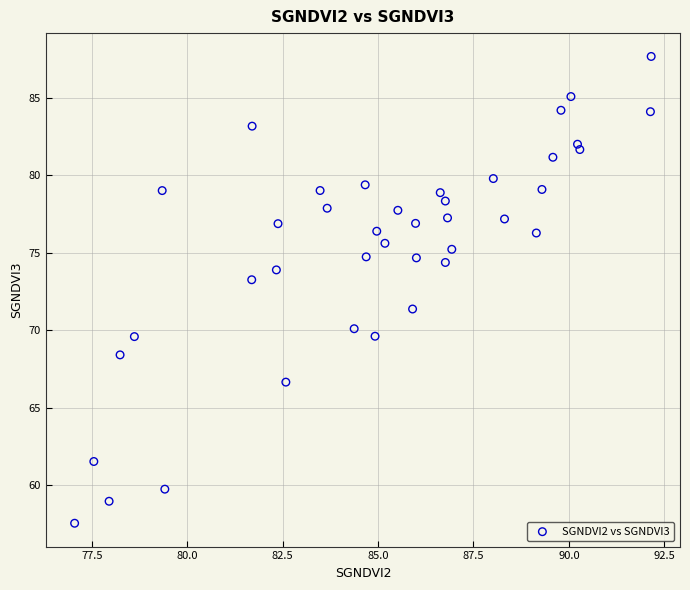

What Y value in the scatter plot is closest to 72?

71.4